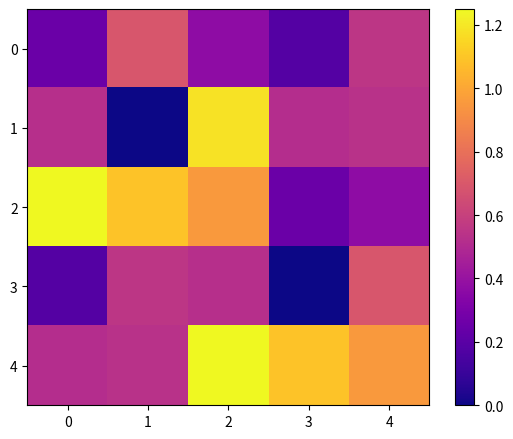

What is the difference between the highest and lowest values at 2?

0.9